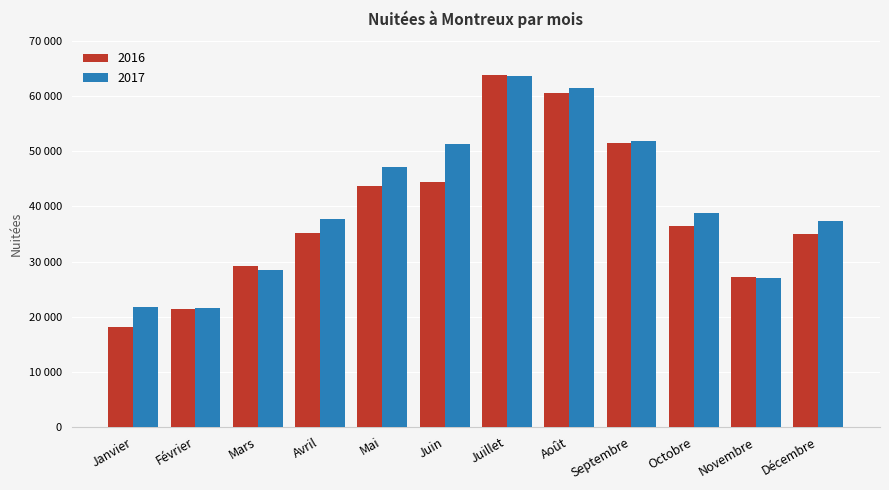

The value of 2016 at Décembre is 61012. True or false?

False